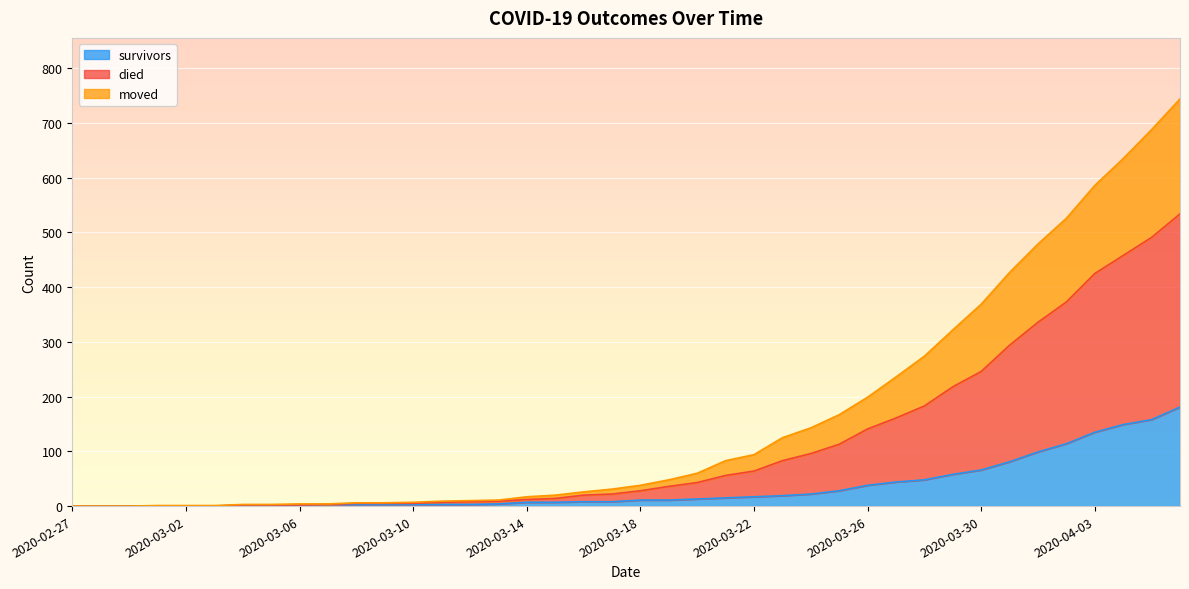

What is the highest value of the survivors series?

181